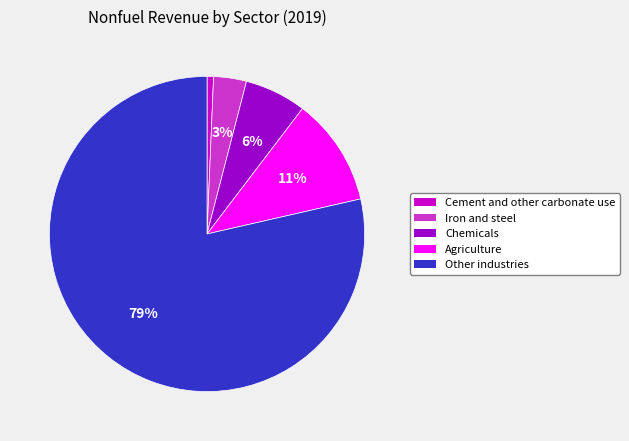

Which has a higher value, Other industries or Iron and steel?

Other industries